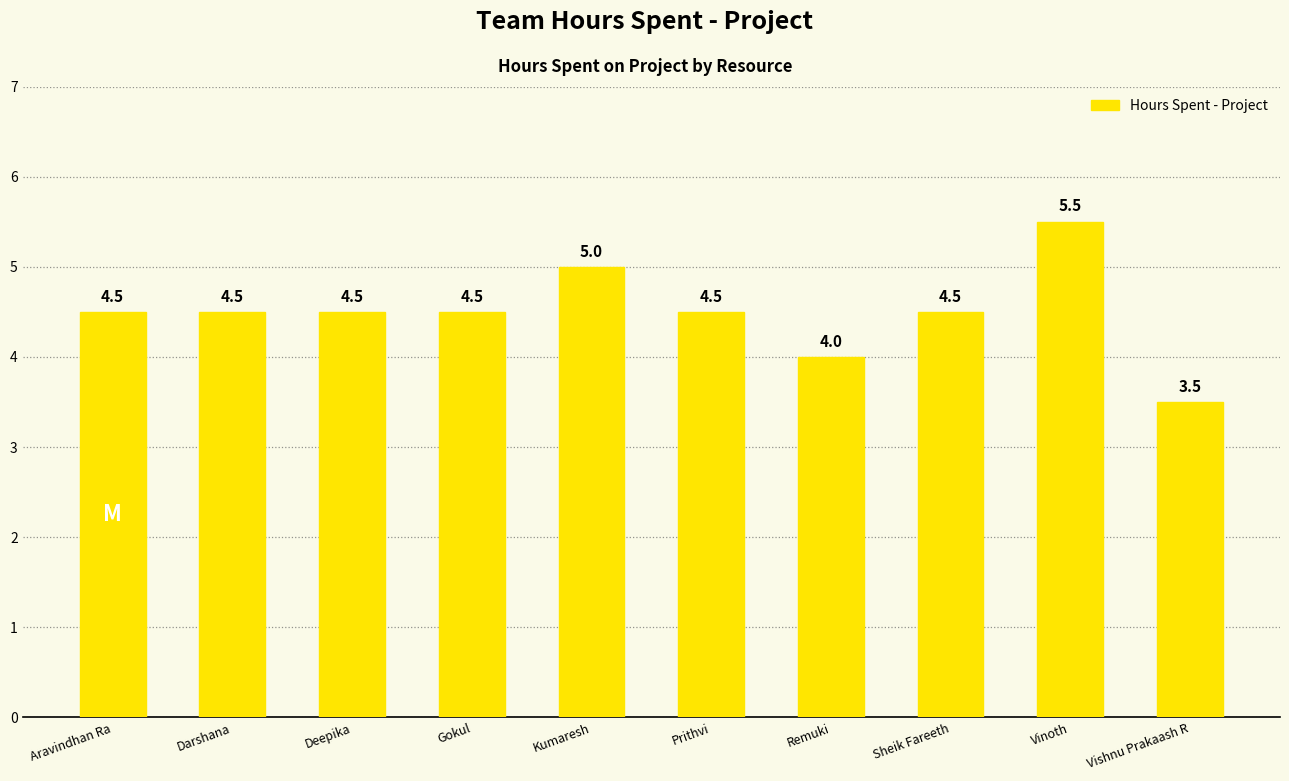

Where is the data nearest to the value 4?

Remuki